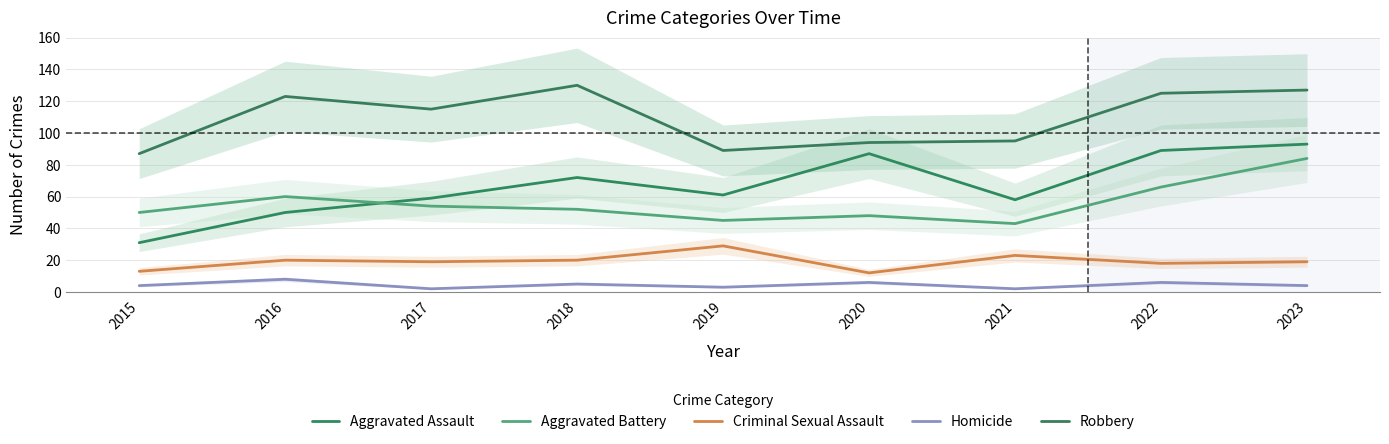

Which category has the lowest value in the Criminal Sexual Assault series?

2020